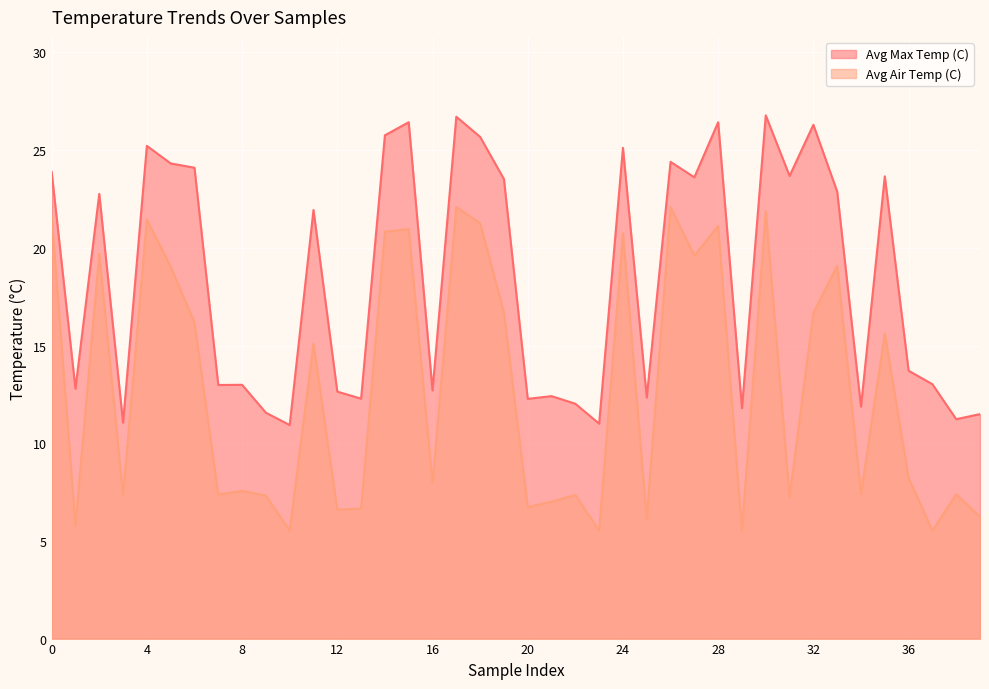

What is the difference between the second highest and second lowest values in the Avg Air Temp (C) series?

16.6